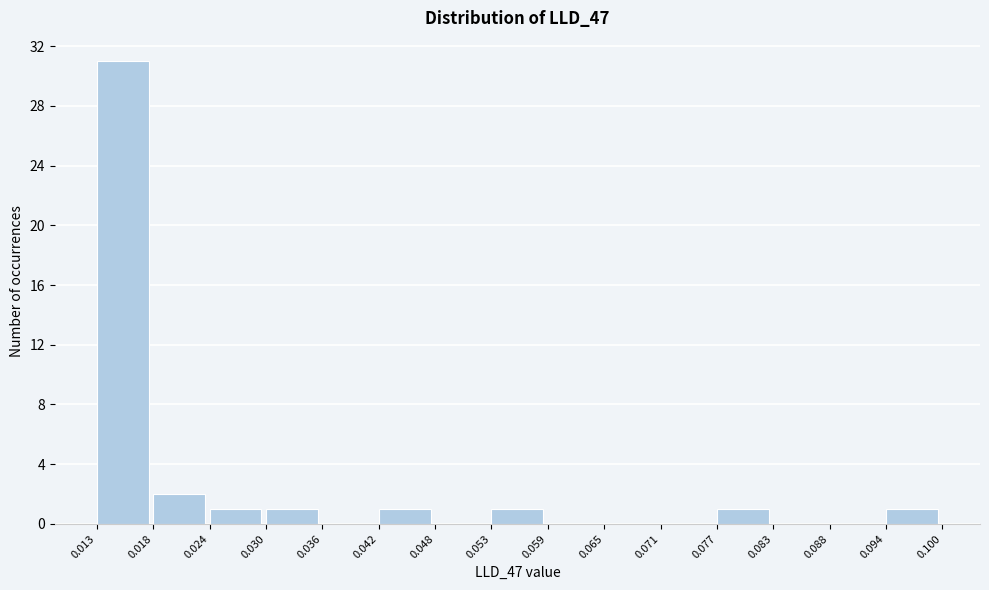

Reading left to right, list every bar in this chart as the range it spans on the x-axis followed by its height. The values are not printed on the chart, so give them approximately, as read against the axis.

0.013 to 0.018: 31
0.018 to 0.024: 2
0.024 to 0.030: 1
0.030 to 0.036: 1
0.036 to 0.042: 0
0.042 to 0.048: 1
0.048 to 0.053: 0
0.053 to 0.059: 1
0.059 to 0.065: 0
0.065 to 0.071: 0
0.071 to 0.077: 0
0.077 to 0.083: 1
0.083 to 0.088: 0
0.088 to 0.094: 0
0.094 to 0.100: 1